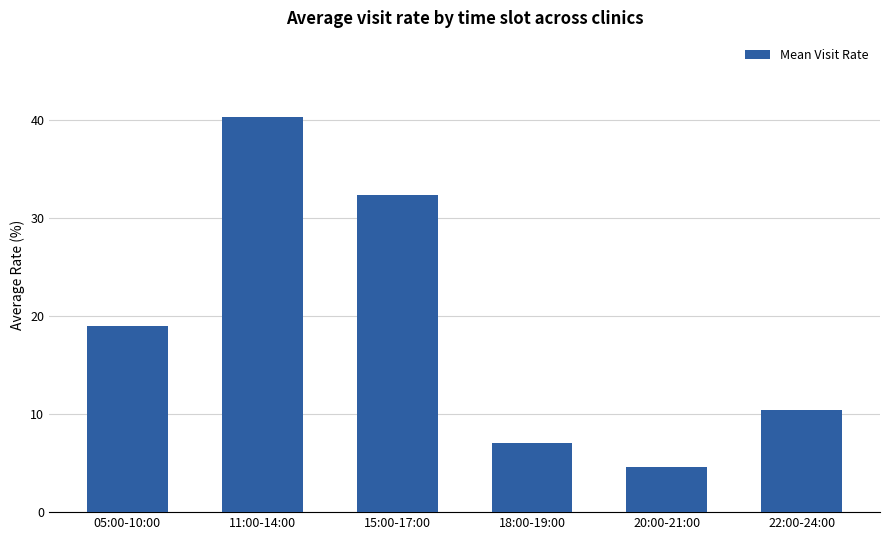

What is the minimum value shown in the chart?

4.7